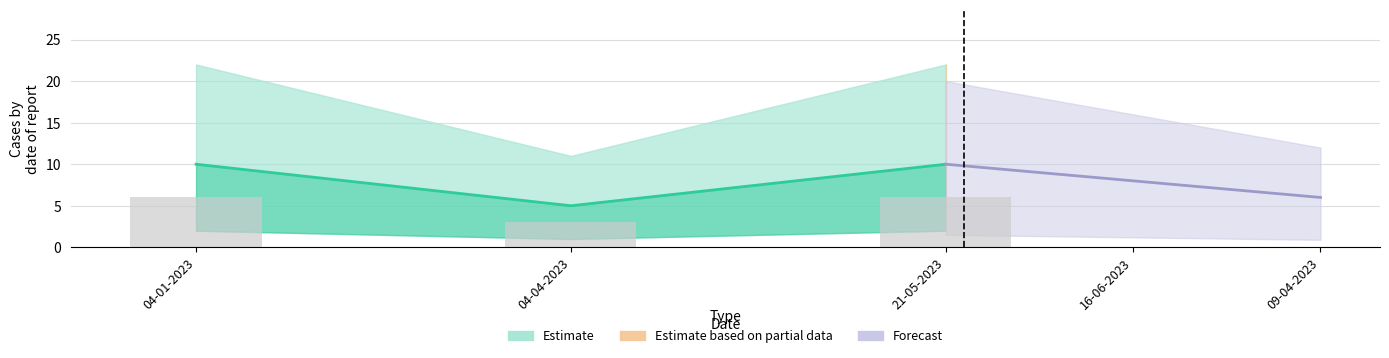

What is the change in value from 04-01-2023 to 04-04-2023?

-5